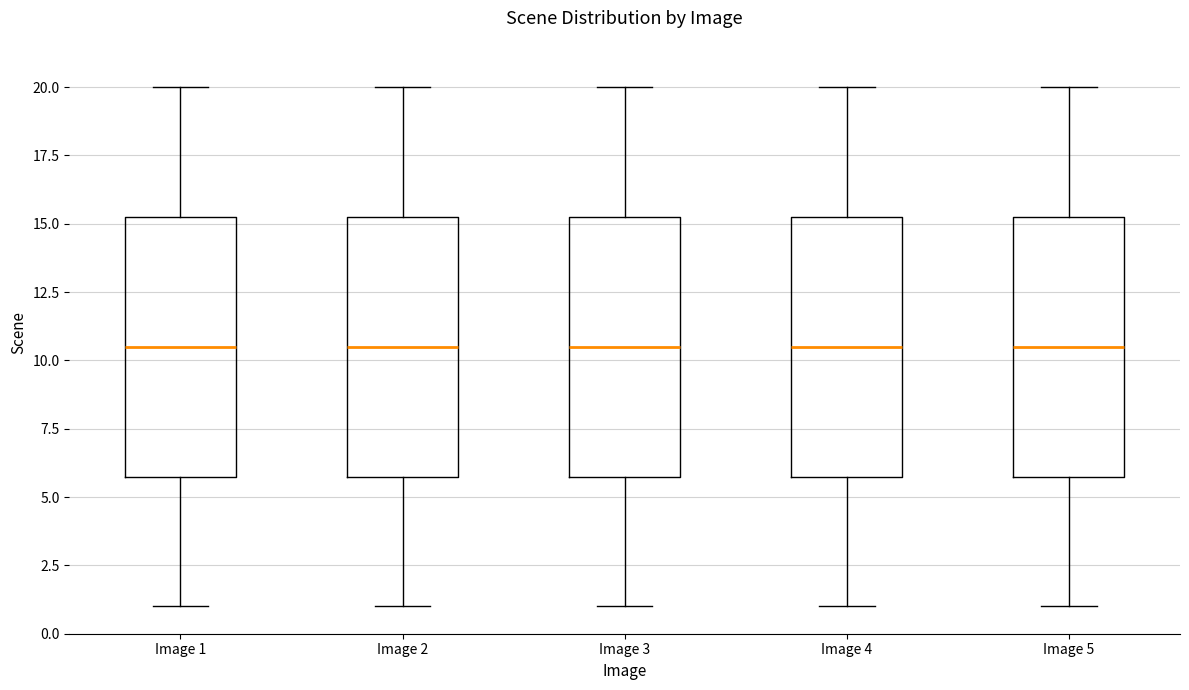

Where is the upper edge of the box for Image 3 on the y-axis? The values are not printed on the chart, so give them approximately, as read against the axis.

15.5